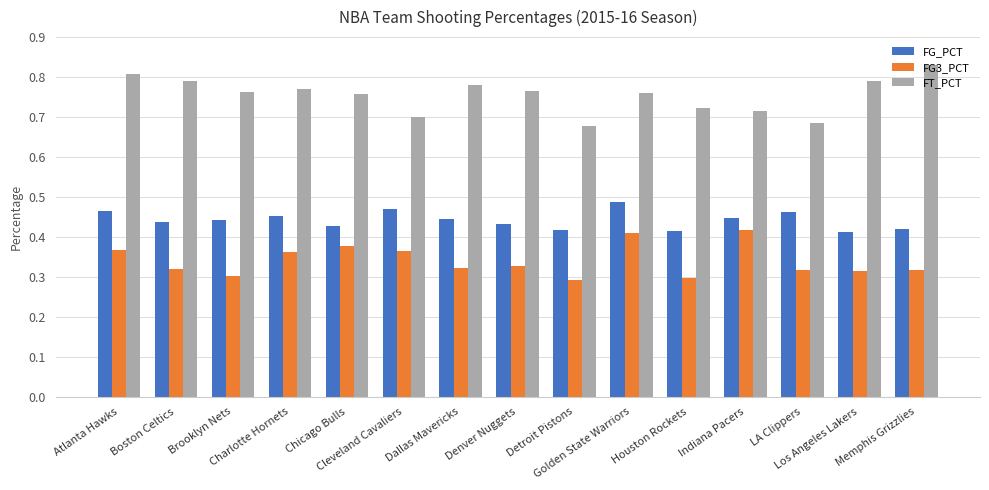

Count the FG3_PCT values in the range 0 to 1.

15